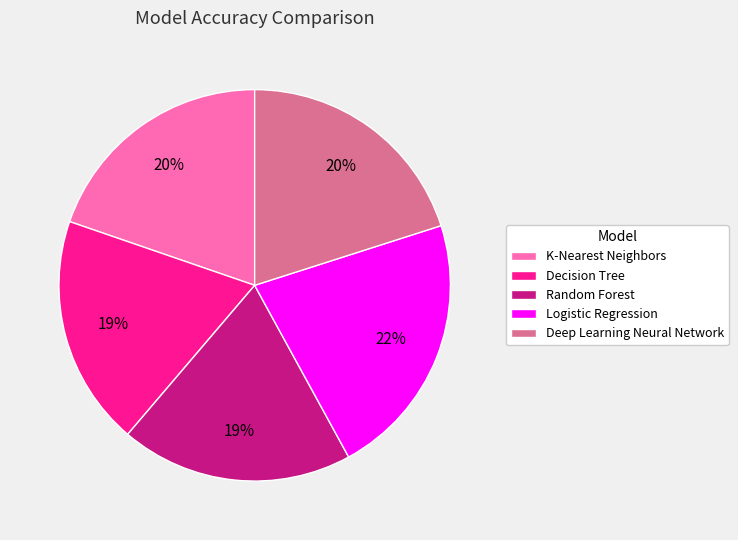

To the nearest percent, what is the combined percentage of Decision Tree and Deep Learning Neural Network?

39%